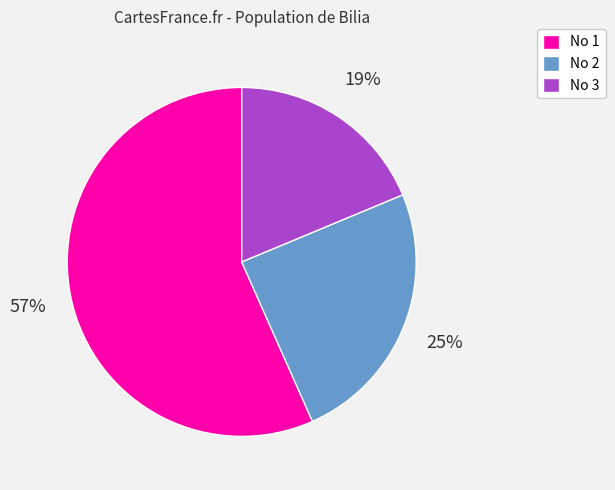

Count the number of slices in the pie.

3